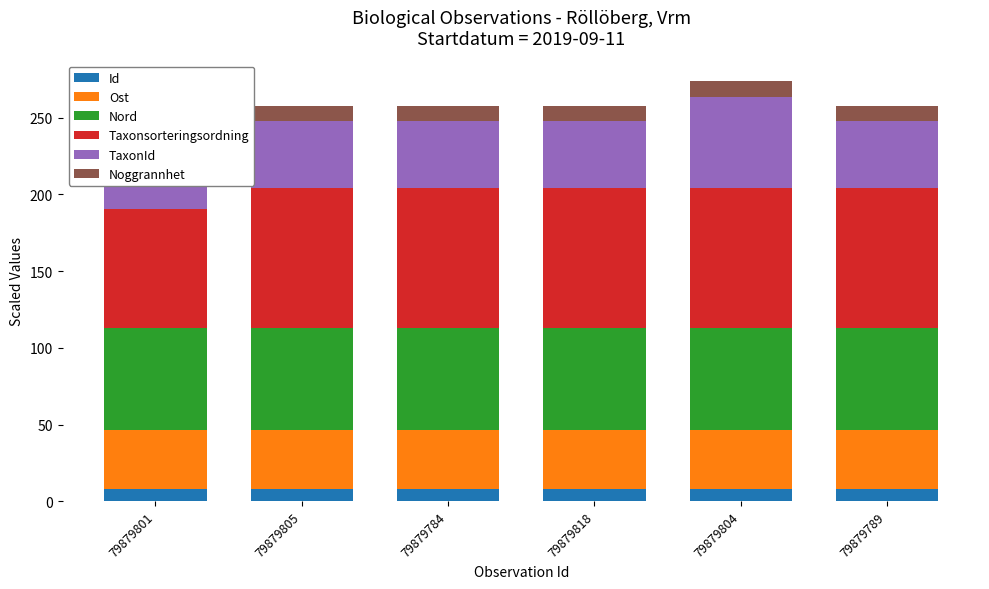

Which series has the largest range (max minus min)?

TaxonId